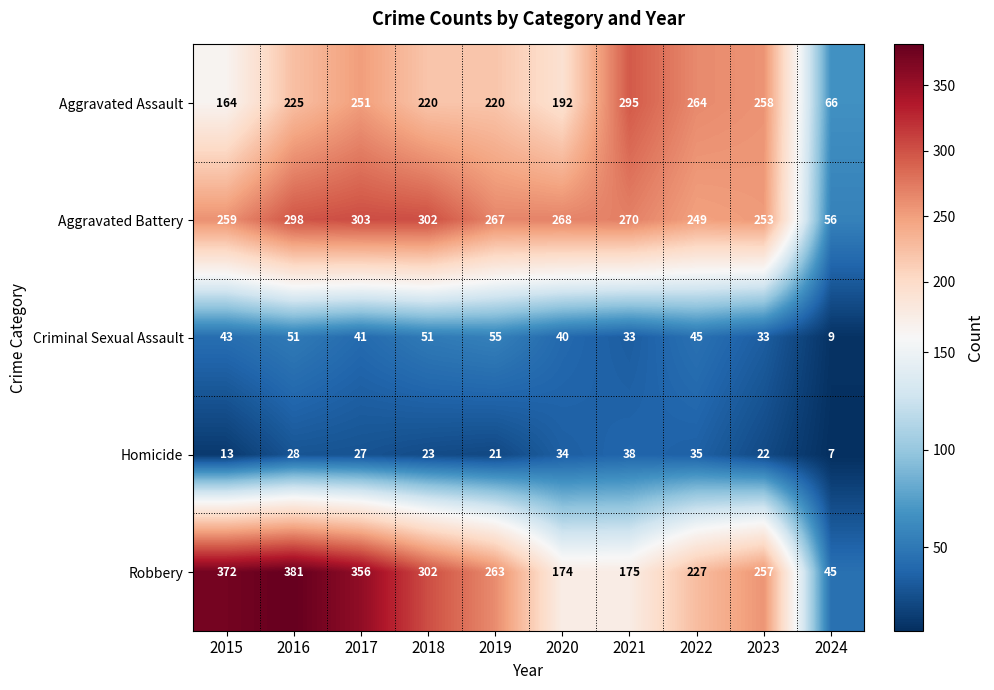

What value does the Aggravated Battery series have at 2015?

259